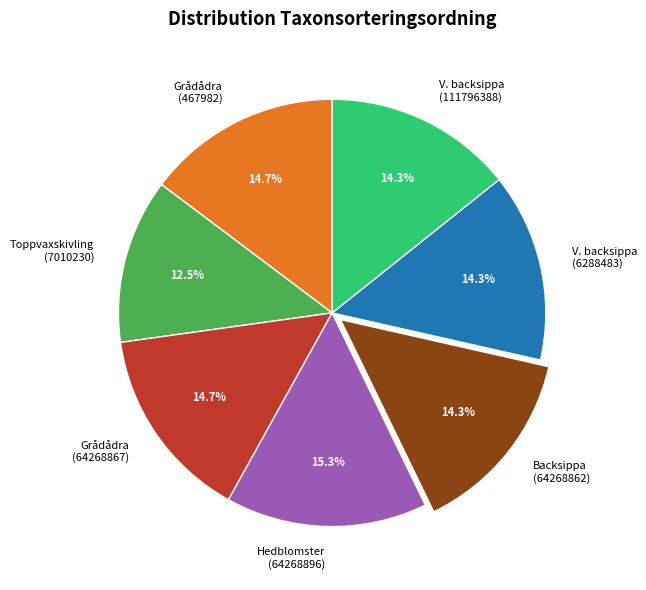

What is the ratio of the value at Grådådra (64268867) to the value at Toppvaxskivling (7010230)?

1.2